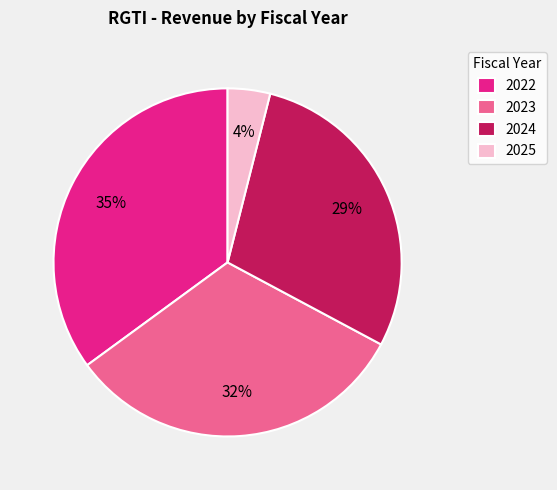

Which has a higher value, 2022 or 2023?

2022